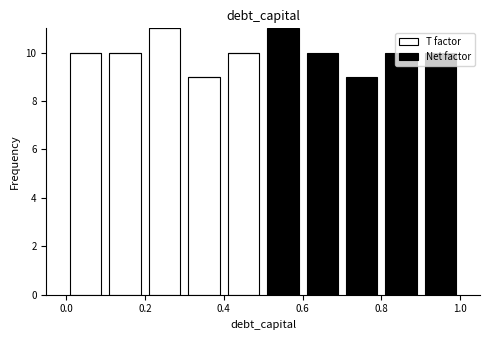

What is the total height of the stacked bar covering 0.4 to 0.5 on the x-axis? The values are not printed on the chart, so give them approximately, as read against the axis.

10